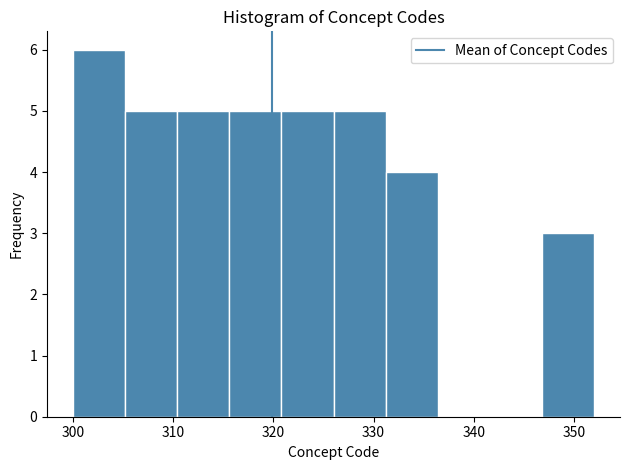

Reading left to right, transcribe this chart: for each bar, give the range it covers on the x-axis and its height. Neither the bar edges nor the heights are printed on the chart, so give them approximately, as read against the axes.

300.0 to 305.2: 6
305.2 to 310.4: 5
310.4 to 315.6: 5
315.6 to 320.8: 5
320.8 to 326.0: 5
326.0 to 331.2: 5
331.2 to 336.4: 4
336.4 to 341.6: 0
341.6 to 346.8: 0
346.8 to 352.0: 3